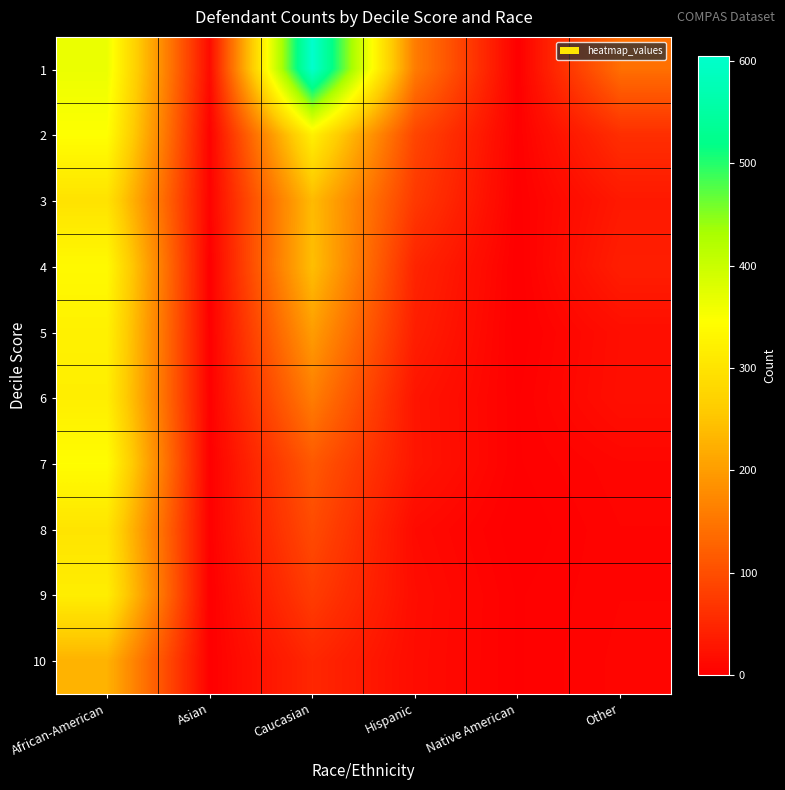

Rank the series by their maximum value, from highest to lowest.

1, 2, 7, 4, 5, 6, 9, 8, 3, 10